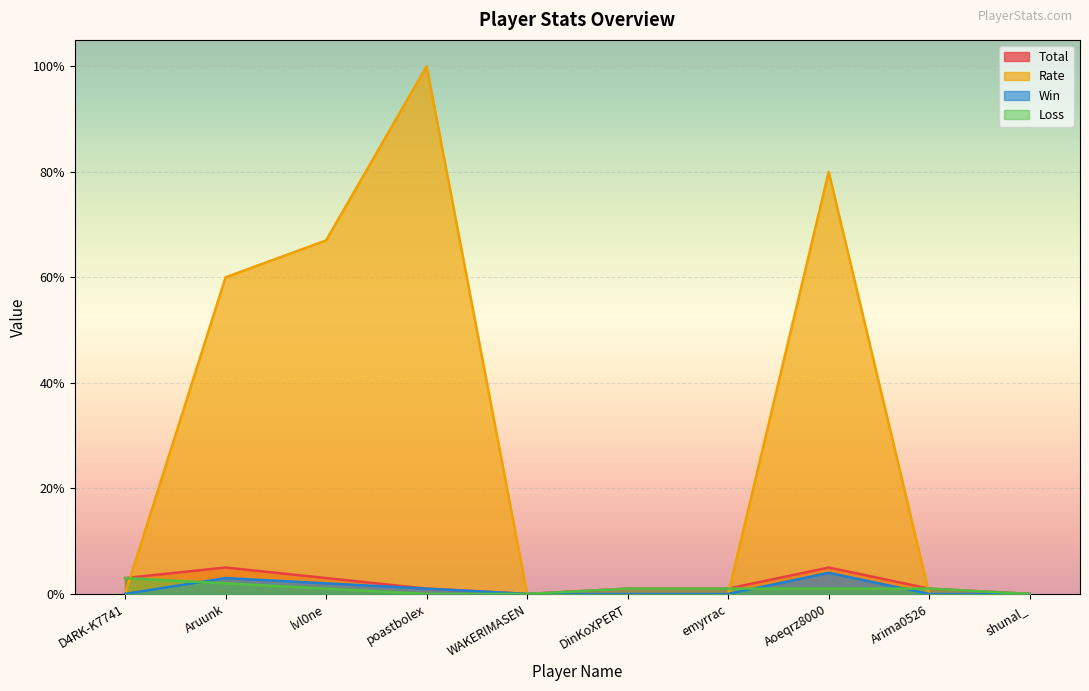

What value does the Loss series have at Aoeqrz8000?

1